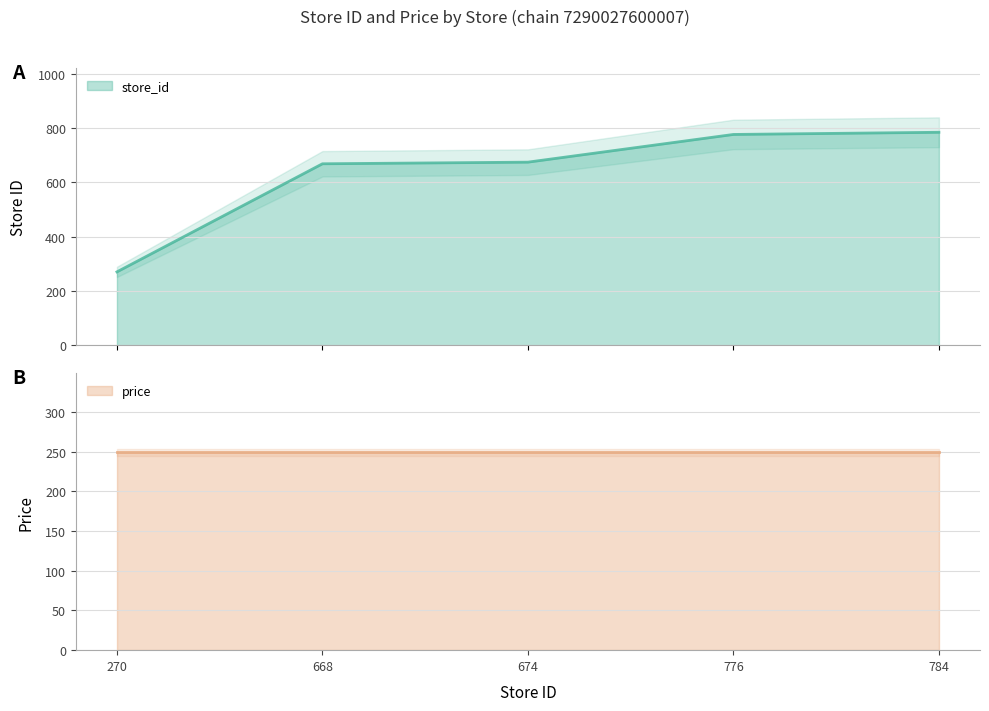

Reading left to right, extract all data points from this chart.

270	668	674	776	784